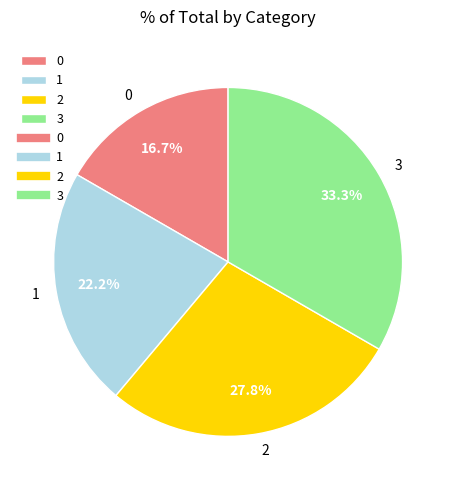

Between 3 and 2, which is larger?

3